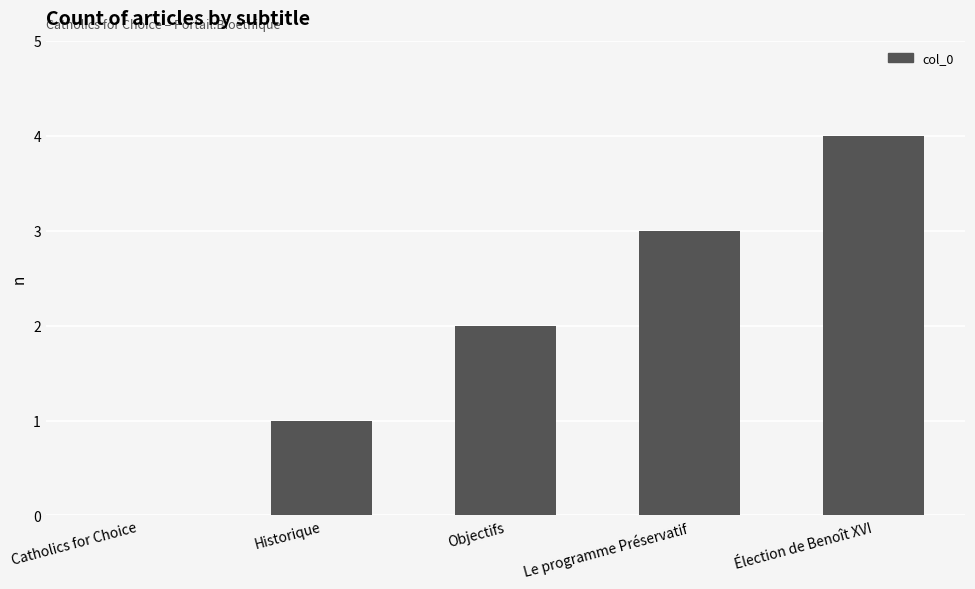

True or false: the data shows 3 at Élection de Benoît XVI.

False